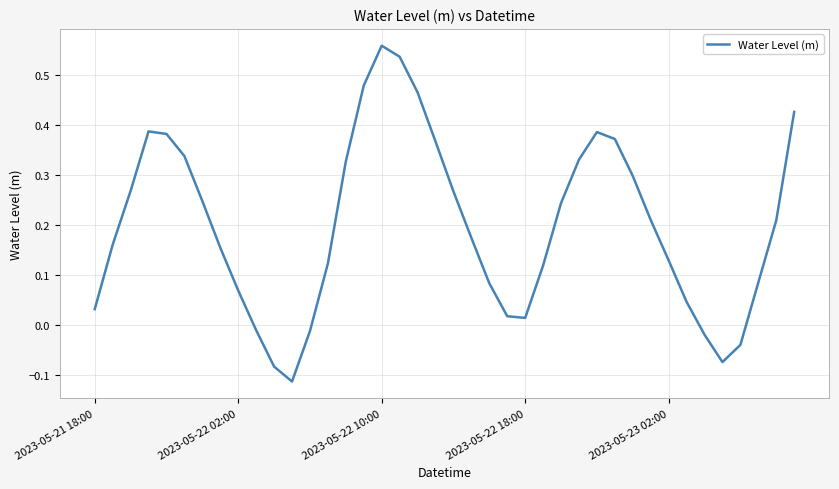

What is the difference between the maximum and minimum values?

0.7